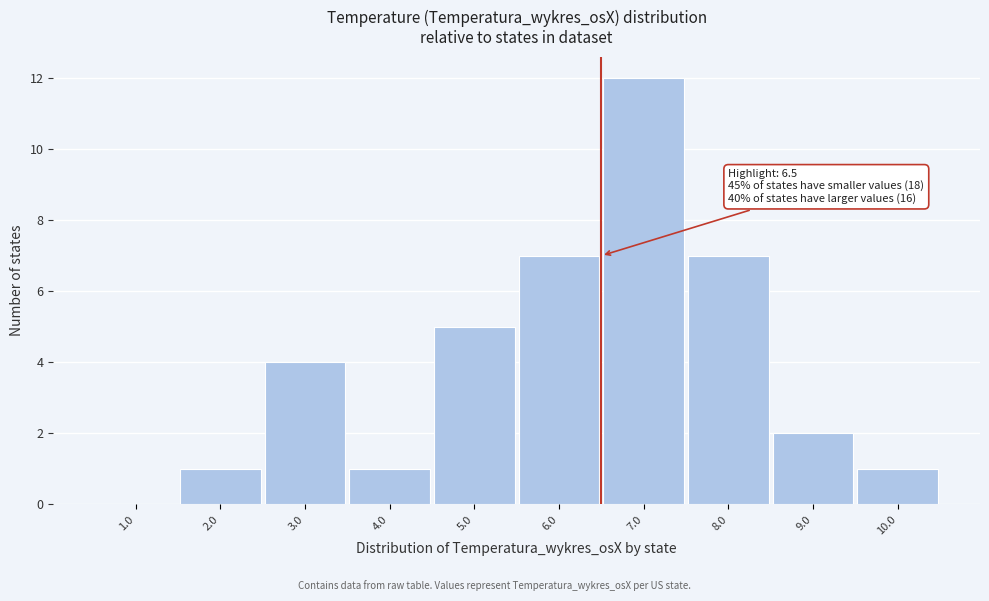

Which range on the x-axis has the tallest bar?

6.5 to 7.5